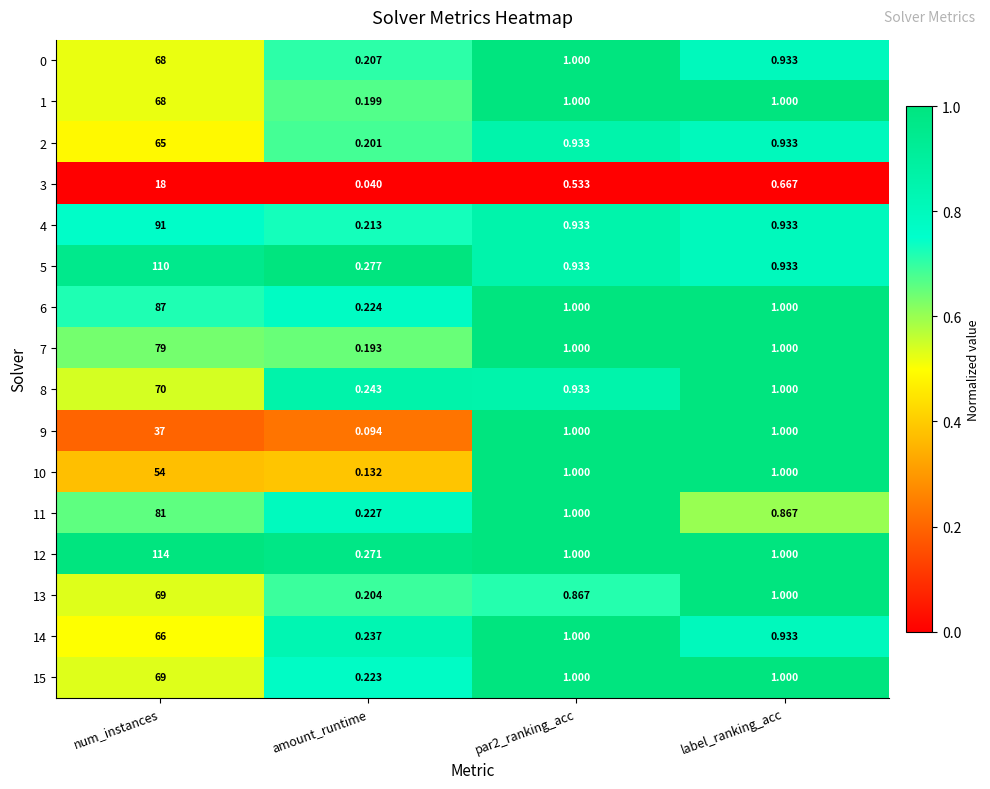

At which label does 2 reach its peak?

num_instances